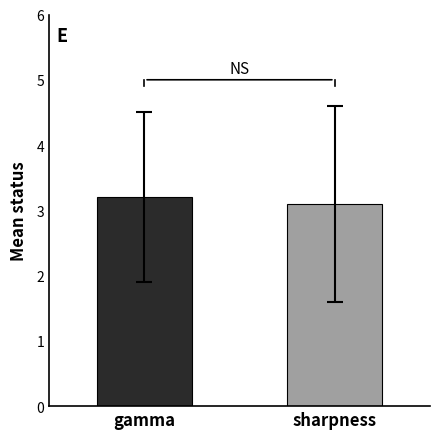

How many bars are there in total?

2